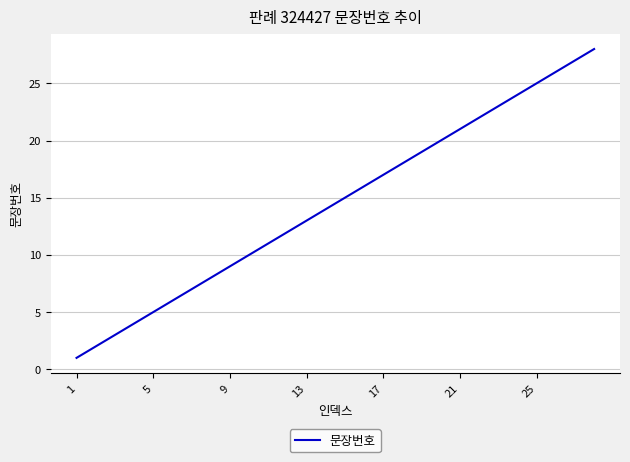

What is the difference between the maximum and minimum values?

27